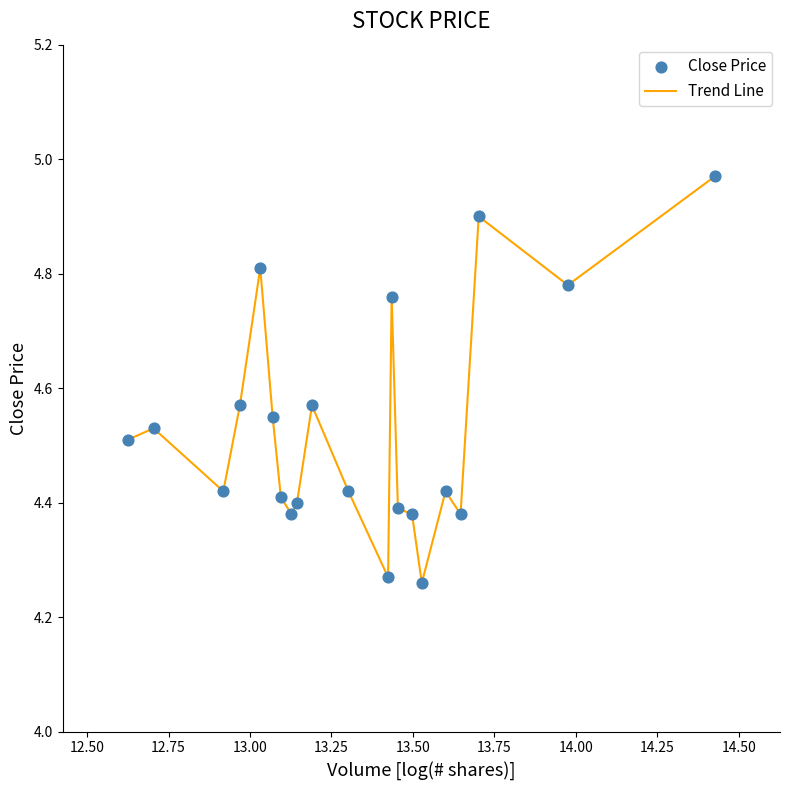

What is the difference between the maximum and minimum values?

0.7